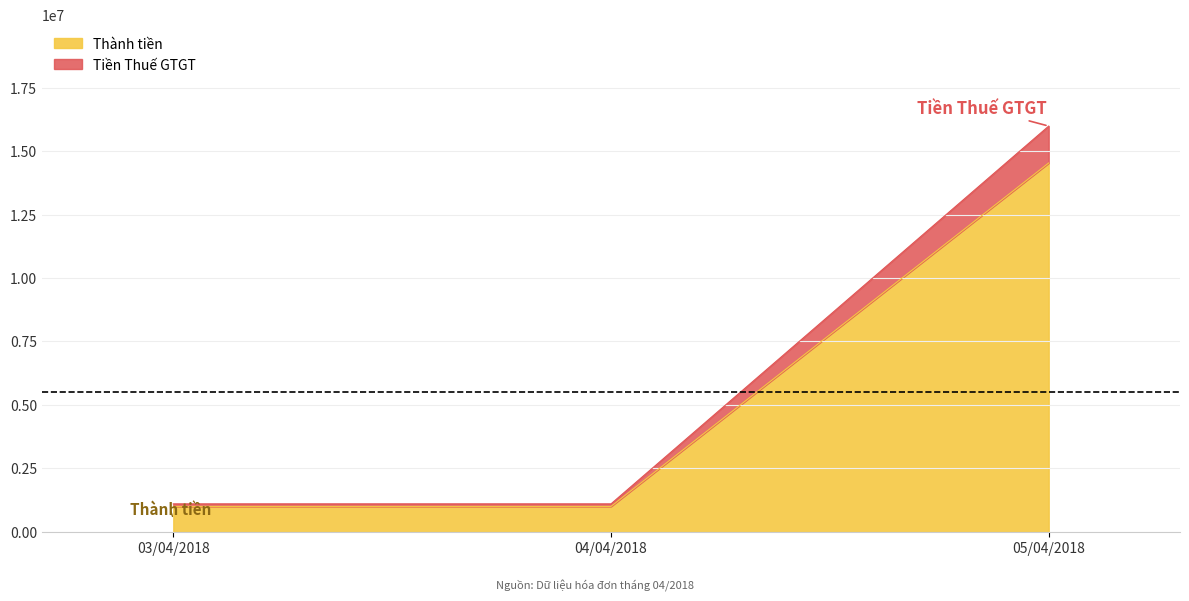

How many values in the Thành tiền series exceed 1100000?

1